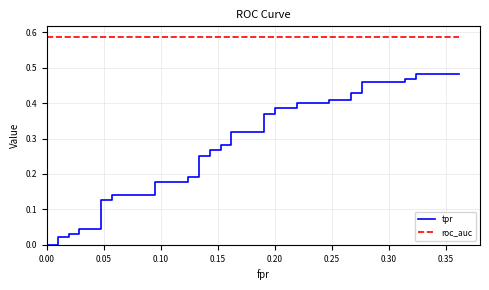

True or false: roc_auc and tpr cross at least once.

False